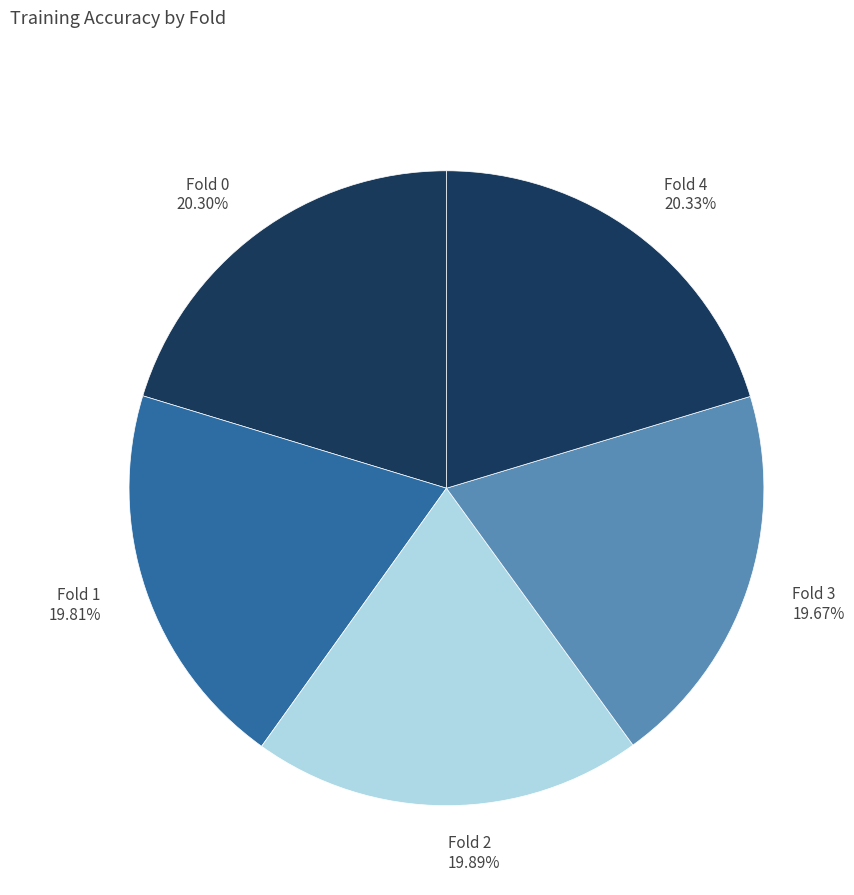

Does any single category account for the majority?

No